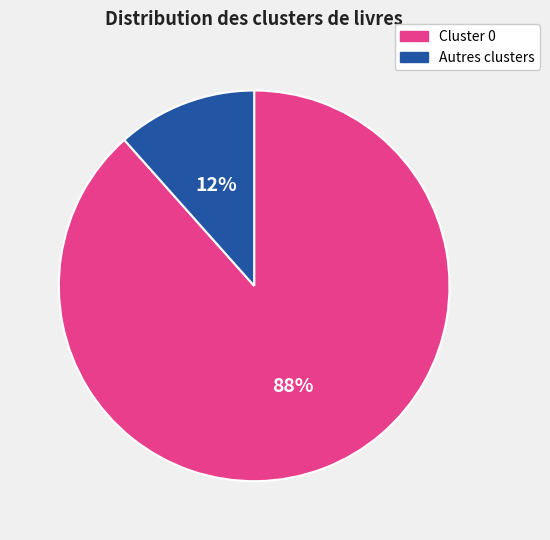

Is there any slice that represents more than half of the pie?

Yes